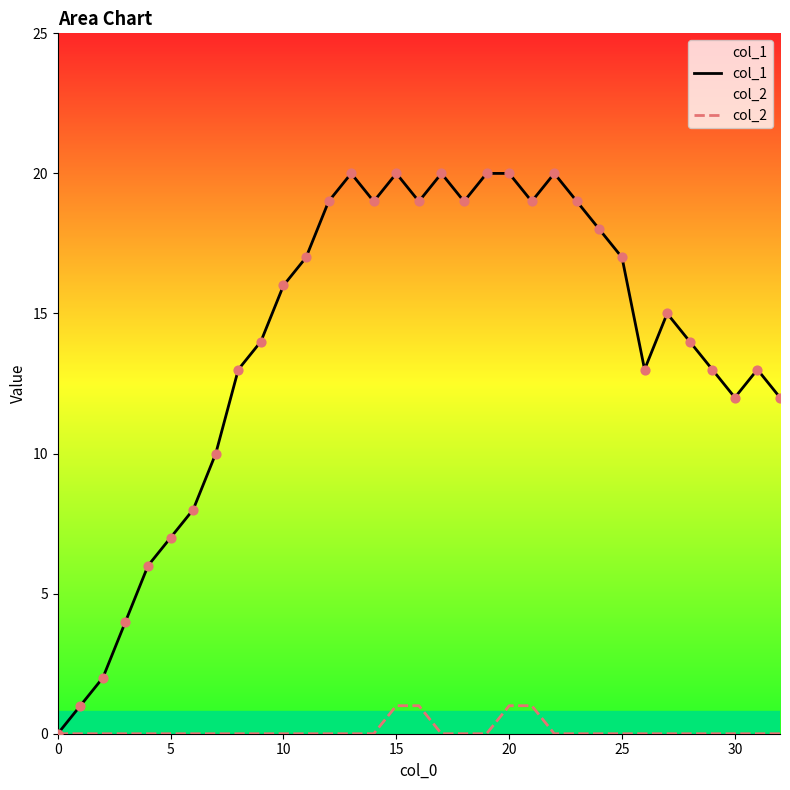

Which series contains the highest Y value?

col_1